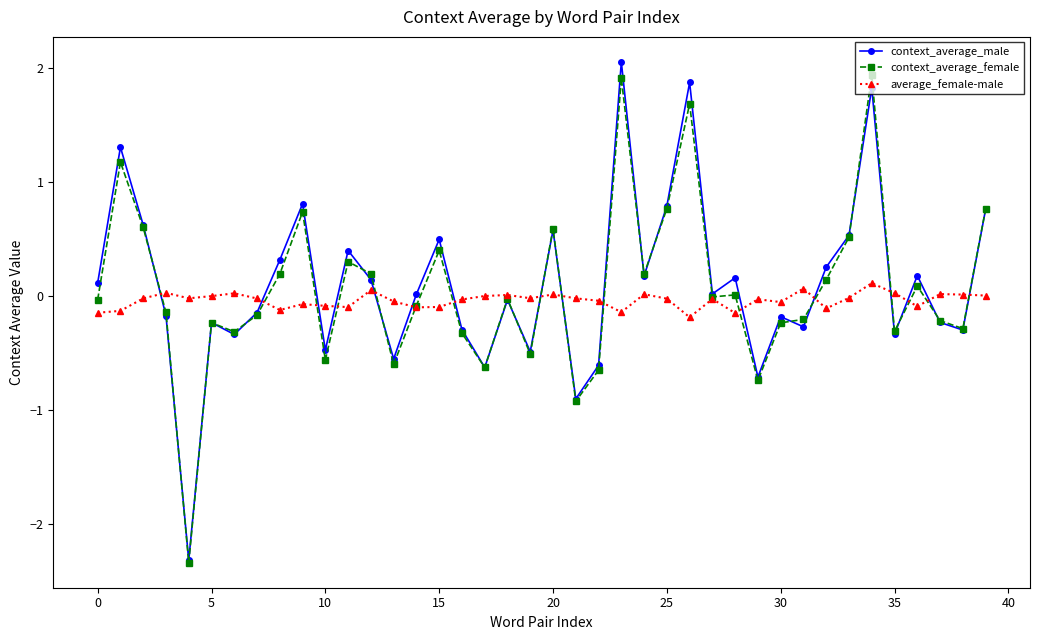

At how many categories does at least one series exceed -1?

40